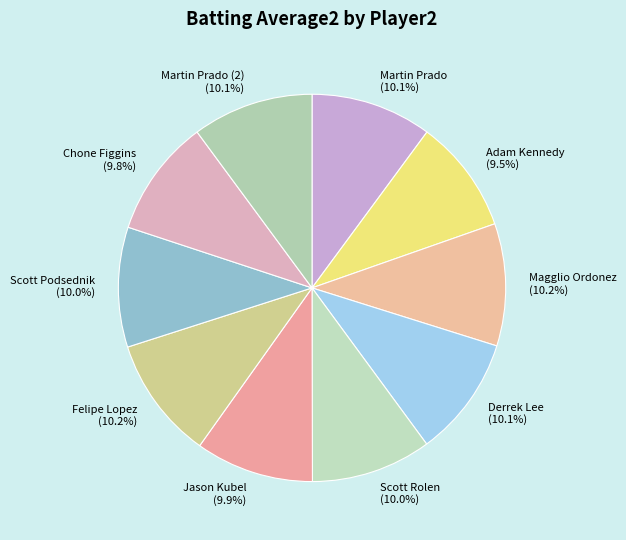

Does Martin Prado (2) (10.1%) represent more than half of the total?

No